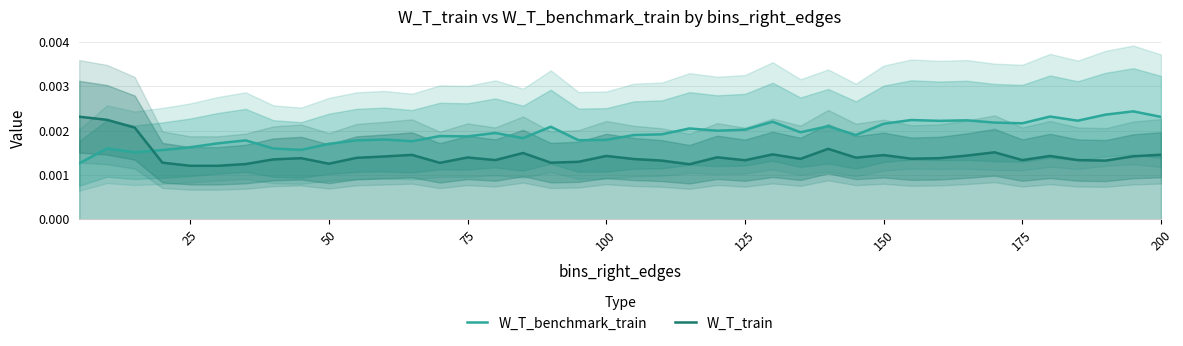

Which series ends up on top after the final intersection of W_T_benchmark_train and W_T_train?

W_T_benchmark_train